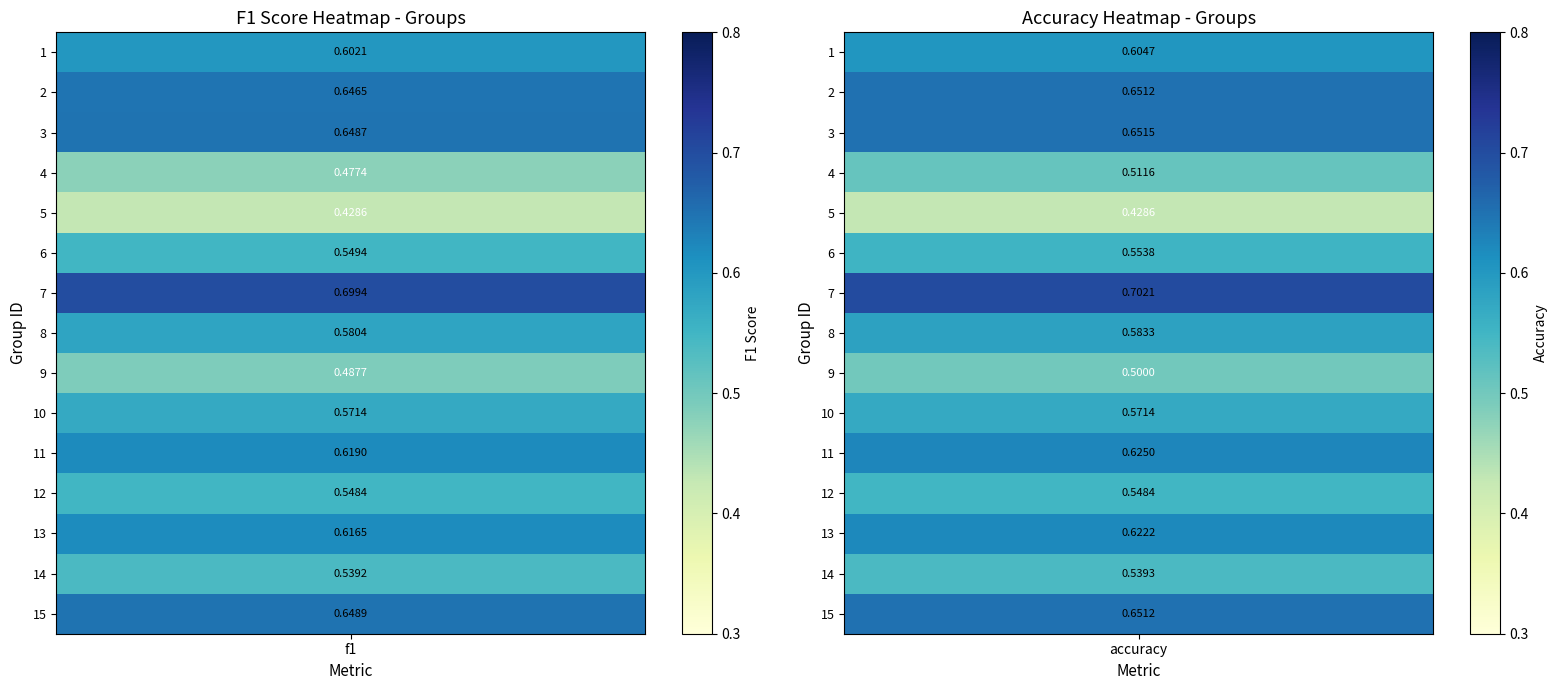

What is the total value across all series at 13?

1.2